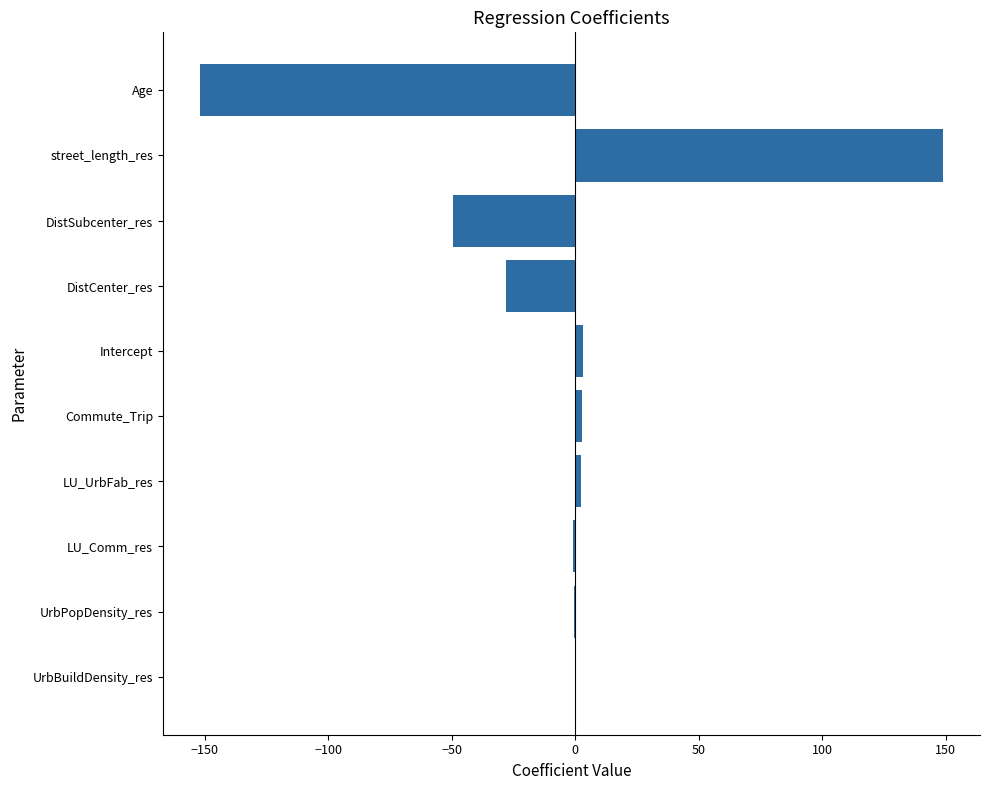

True or false: the data shows -27.8 at DistCenter_res.

True